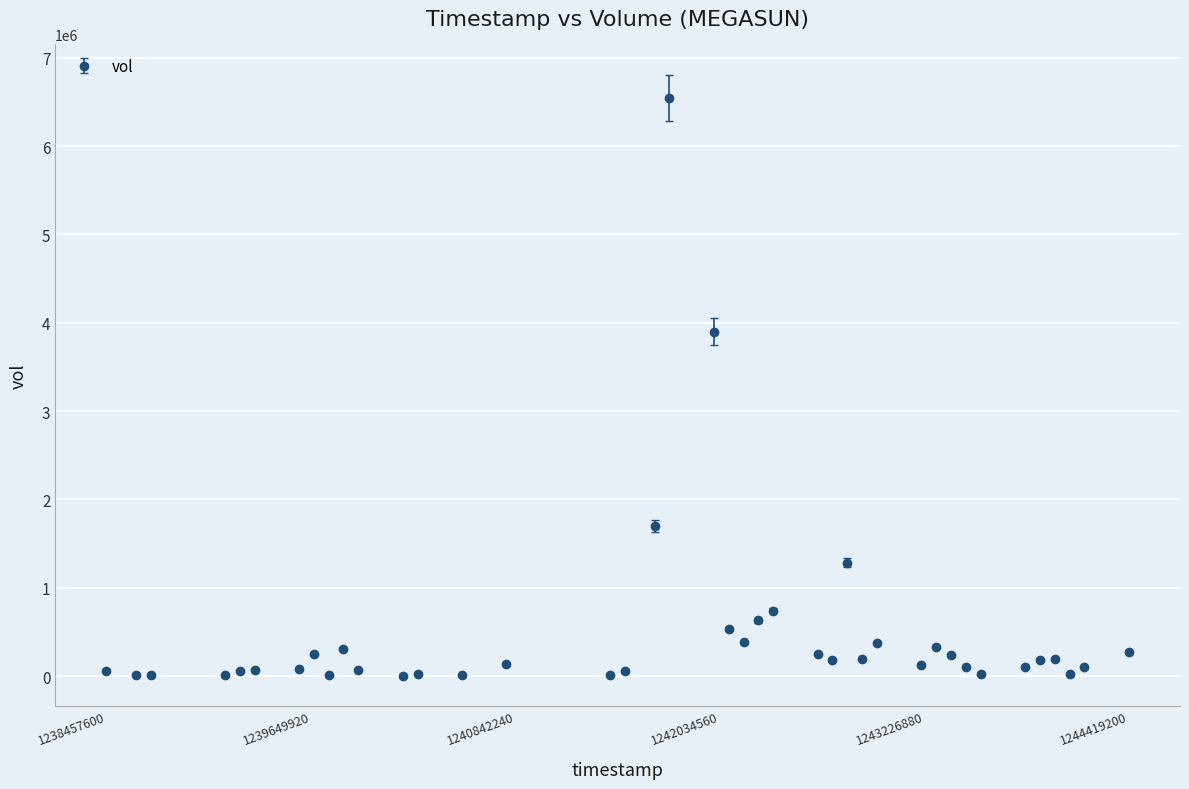

True or false: the data has more than 0 interior local peaks.

True